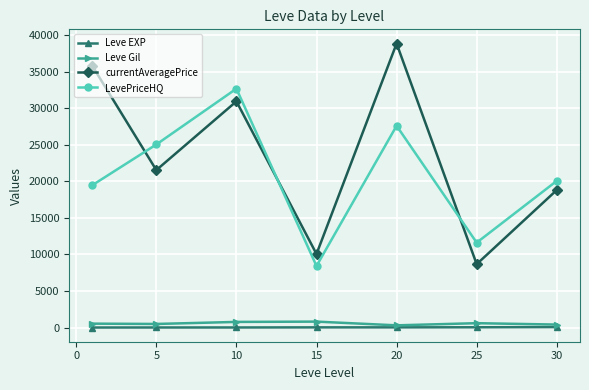

True or false: LevePriceHQ has more than 1 points higher than both neighbors.

True